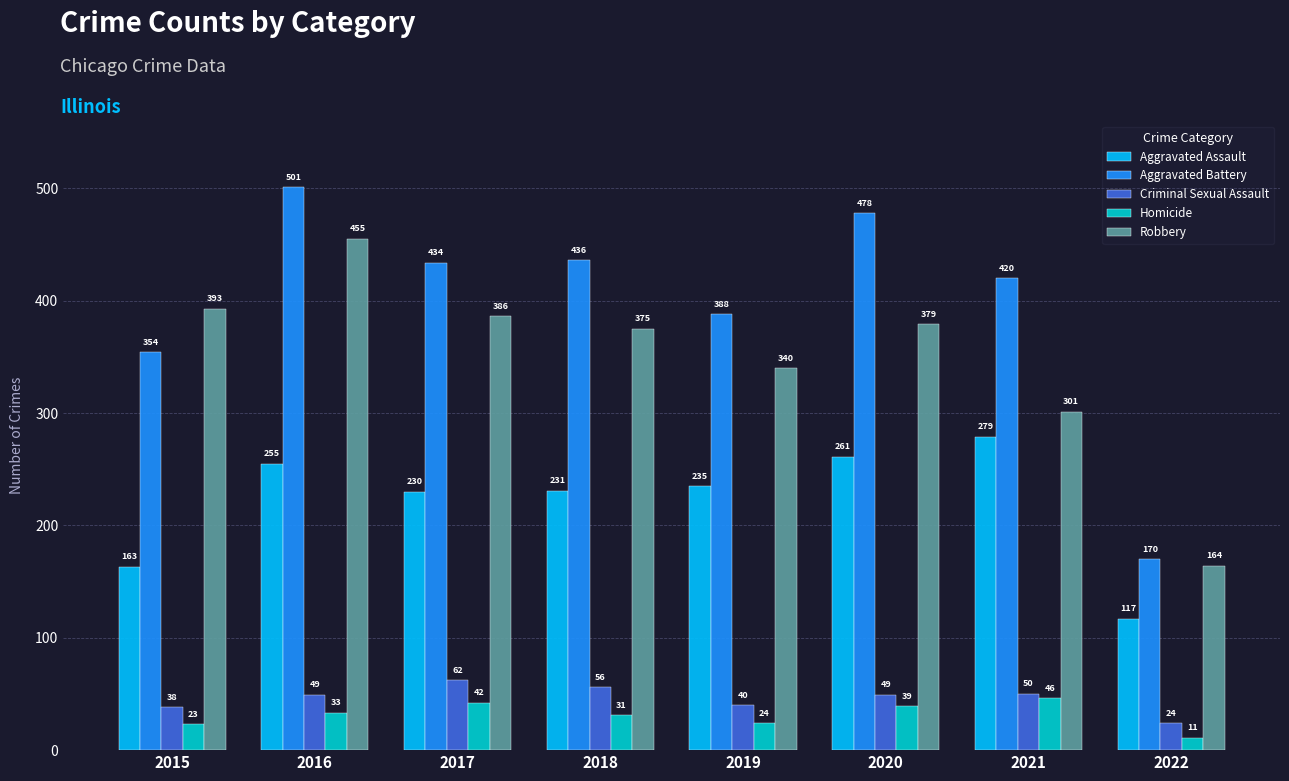

Between 2018 and 2022, which series saw the biggest shift?

Aggravated Battery